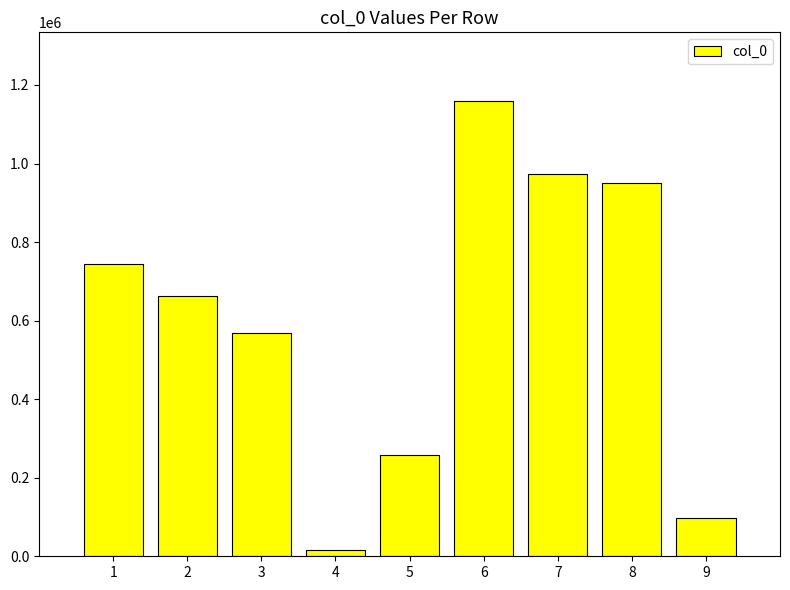

Are the bars horizontal?

No